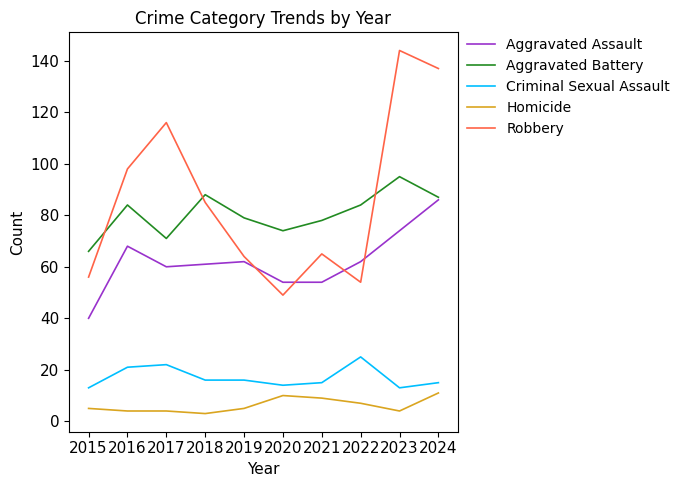

How many series are shown in this chart?

5